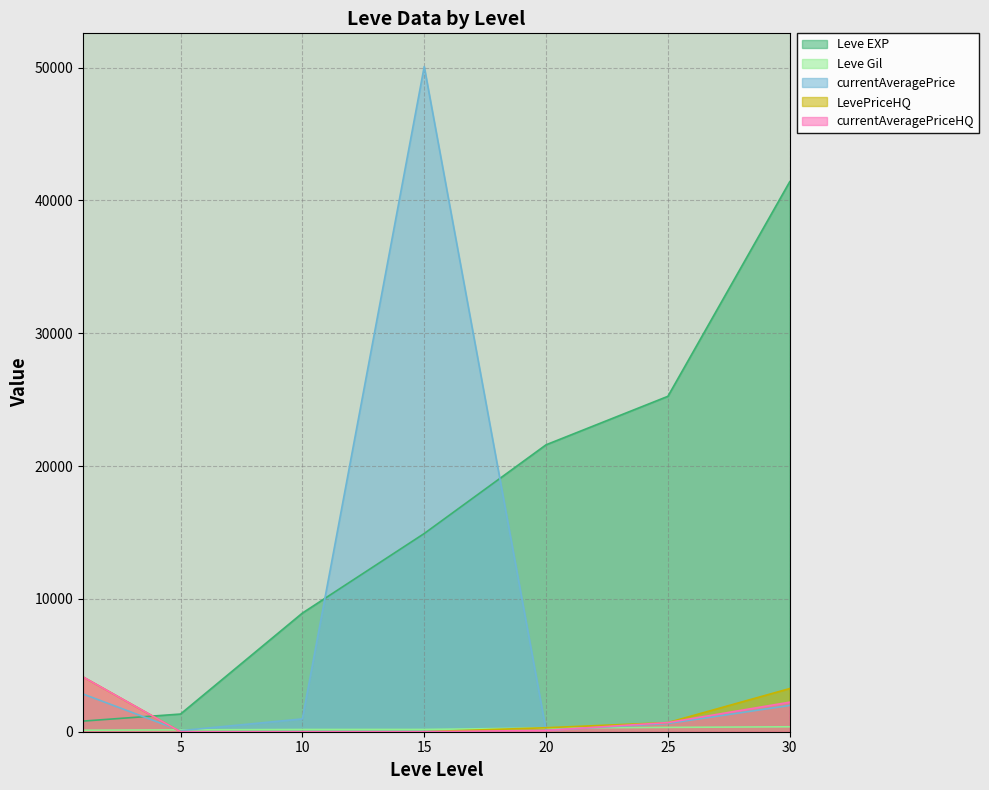

How many data points does each series have?

7